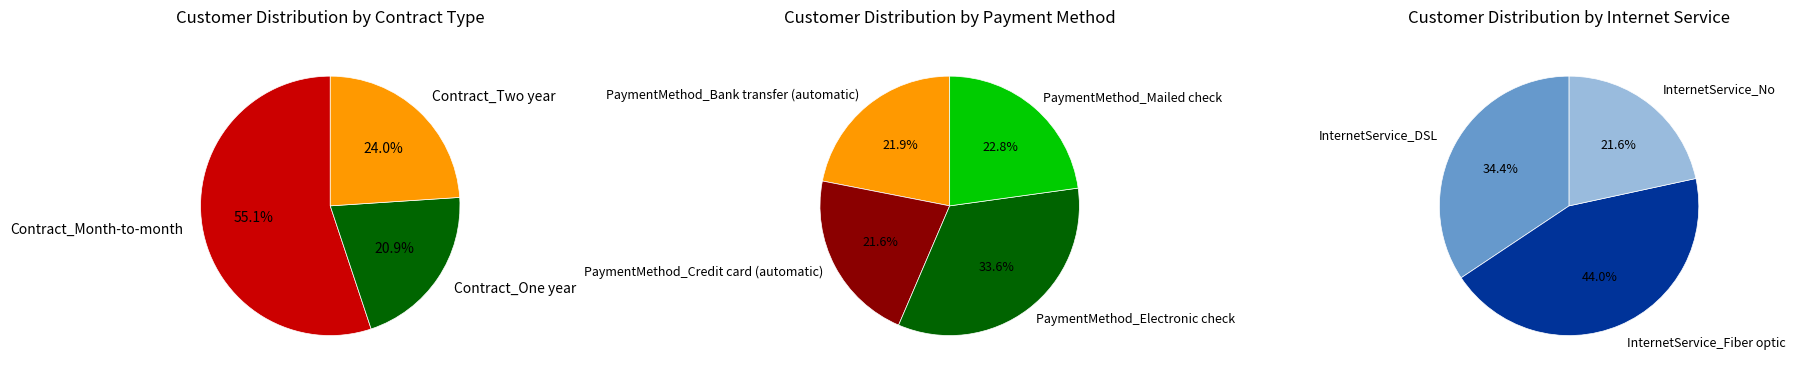

Between Contract_One year and Contract_Month-to-month, which is larger?

Contract_Month-to-month